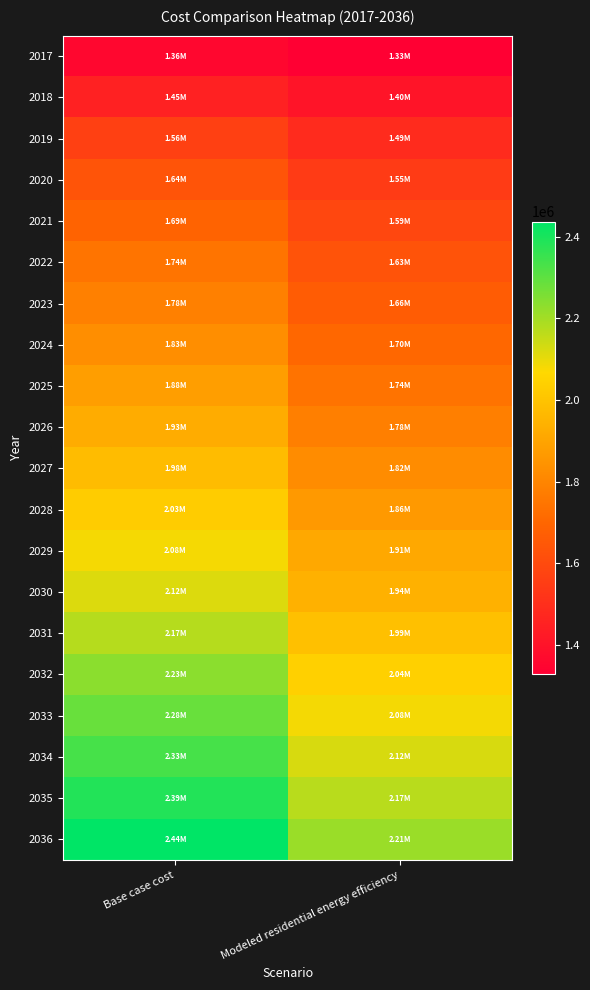

What is the spread (max minus min) of values at Base case cost?

1081920.7